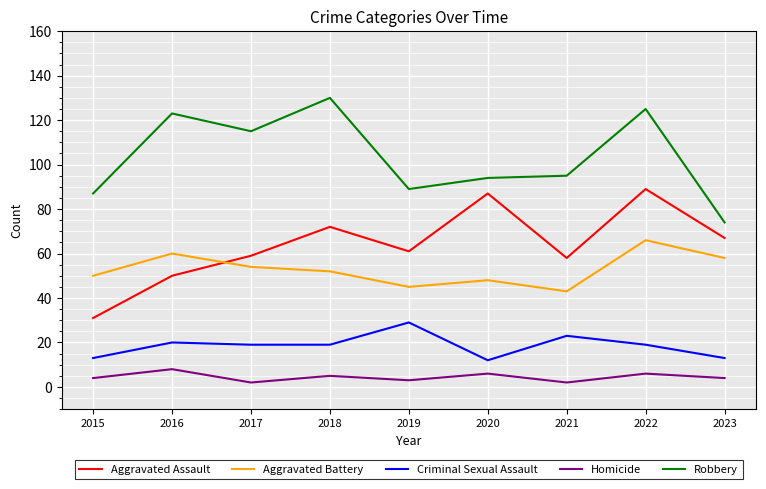

True or false: Criminal Sexual Assault has more than 1 interior local peaks.

True